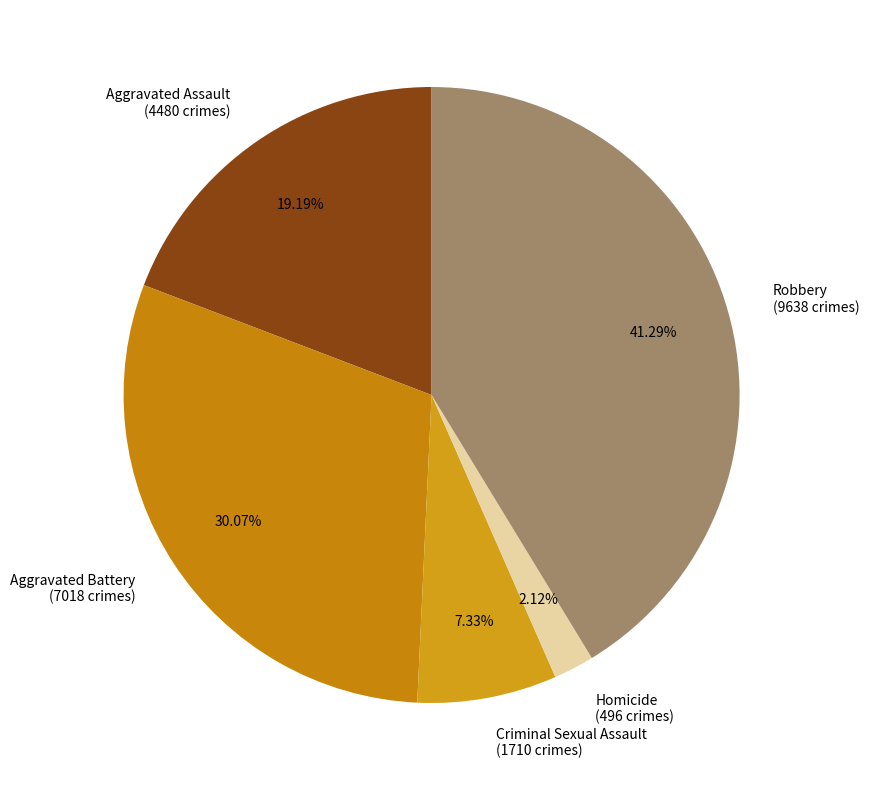

Is Criminal Sexual Assault the majority of the pie?

No